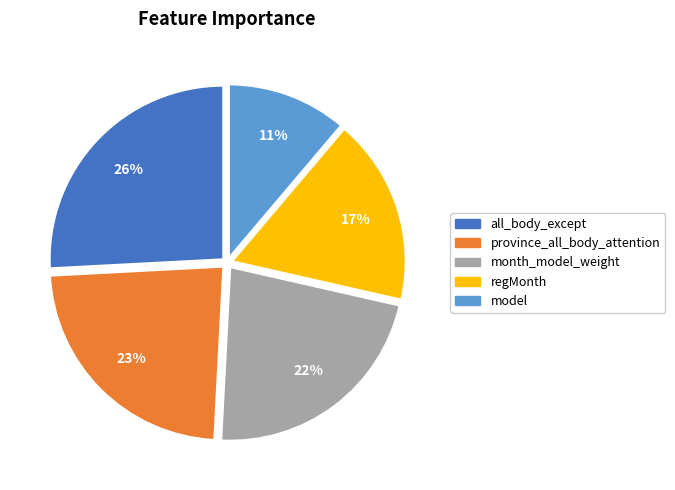

Count the number of slices in the pie.

5